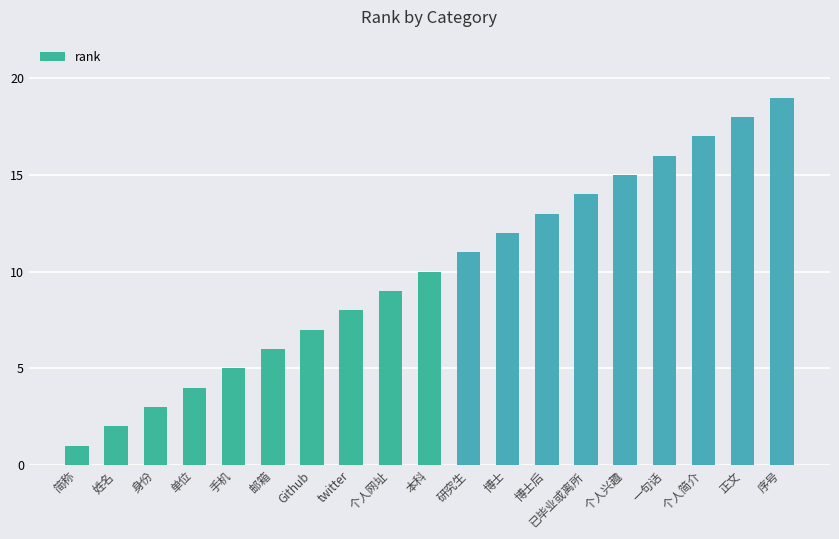

Does the chart contain stacked bars?

No